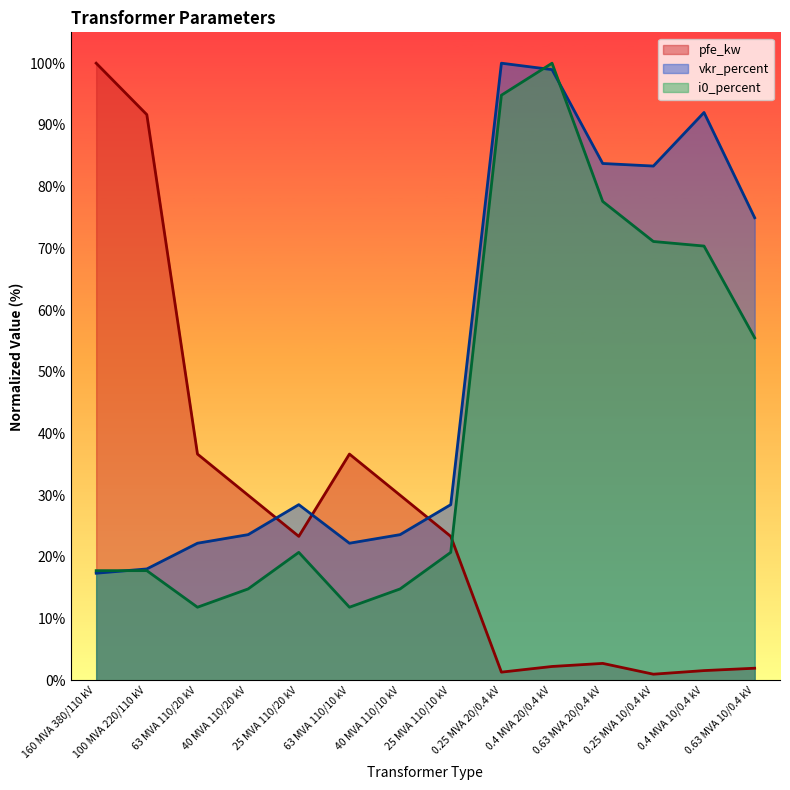

What position from the right is 25 MVA 110/20 kV?

10